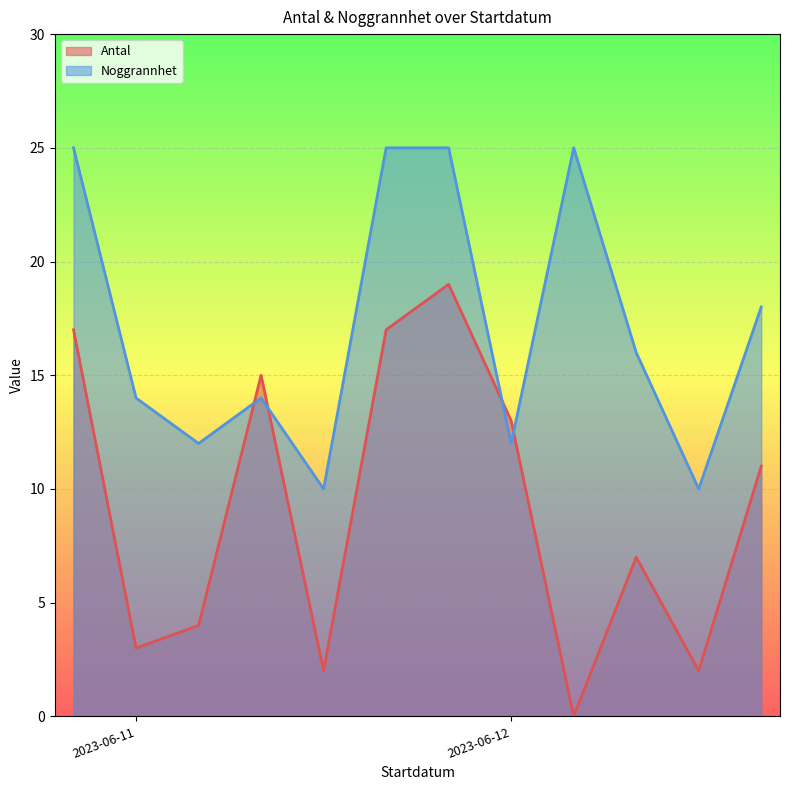

How many categories are shown in the chart?

12